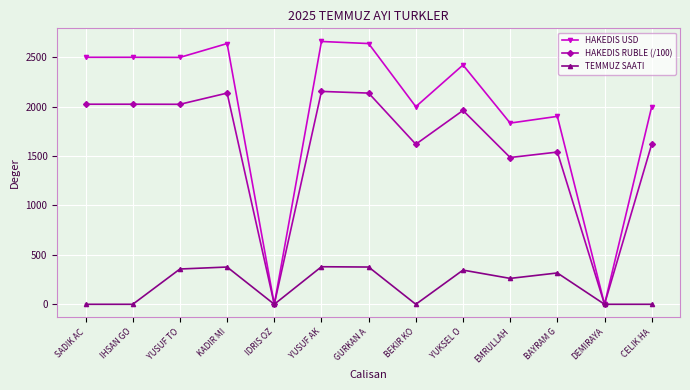

What are all the series names shown in the legend?

HAKEDIS USD, HAKEDIS RUBLE (/100), TEMMUZ SAATI